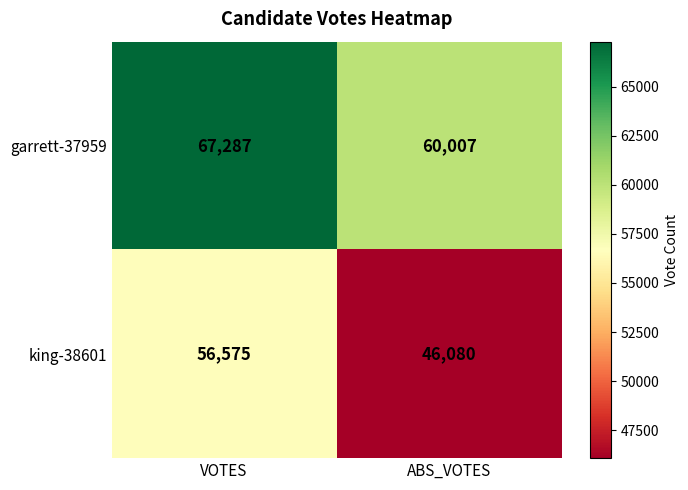

List the series in order of their peak value, lowest first.

king-38601, garrett-37959